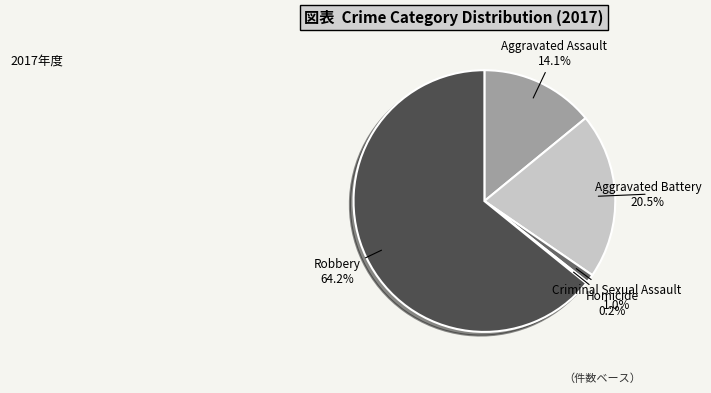

Does Aggravated Assault account for over 50% of the chart?

No